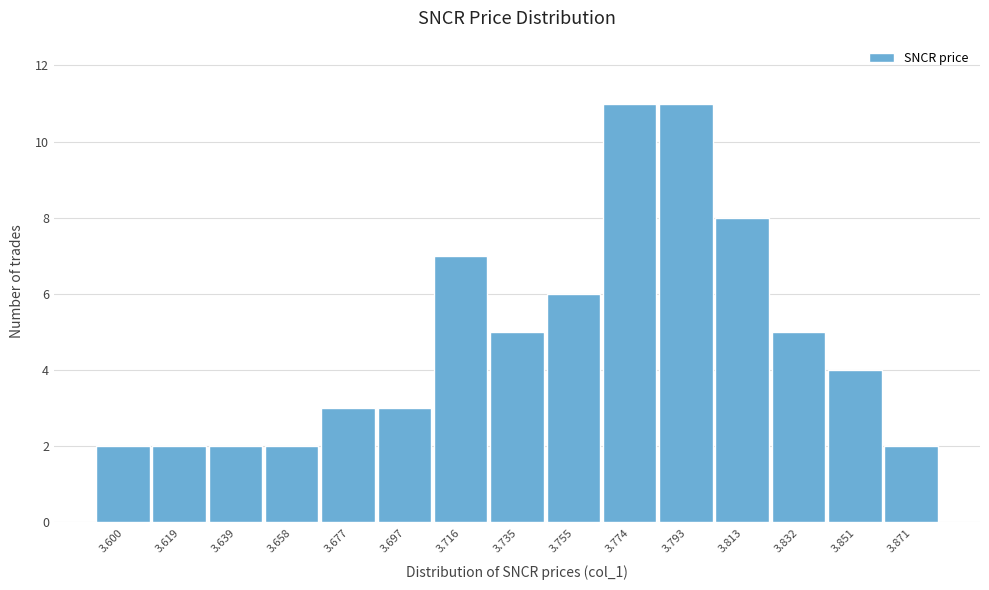

Reading left to right, transcribe all the data shown in this chart.

3.600=2	3.619=2	3.639=2	3.658=2	3.677=3	3.697=3	3.716=7	3.735=5	3.755=6	3.774=11	3.793=11	3.813=8	3.832=5	3.851=4	3.871=2